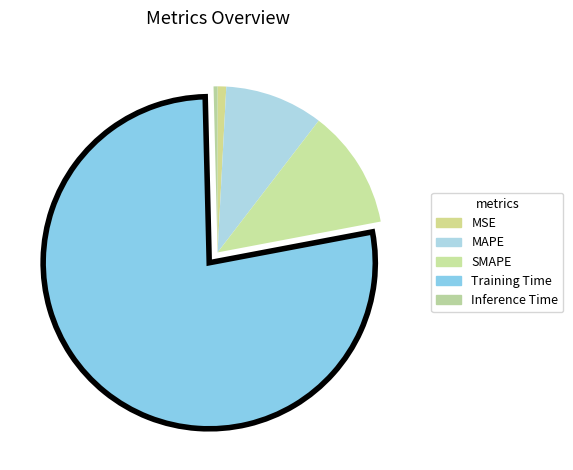

True or false: SMAPE accounts for 12% of the total.

True